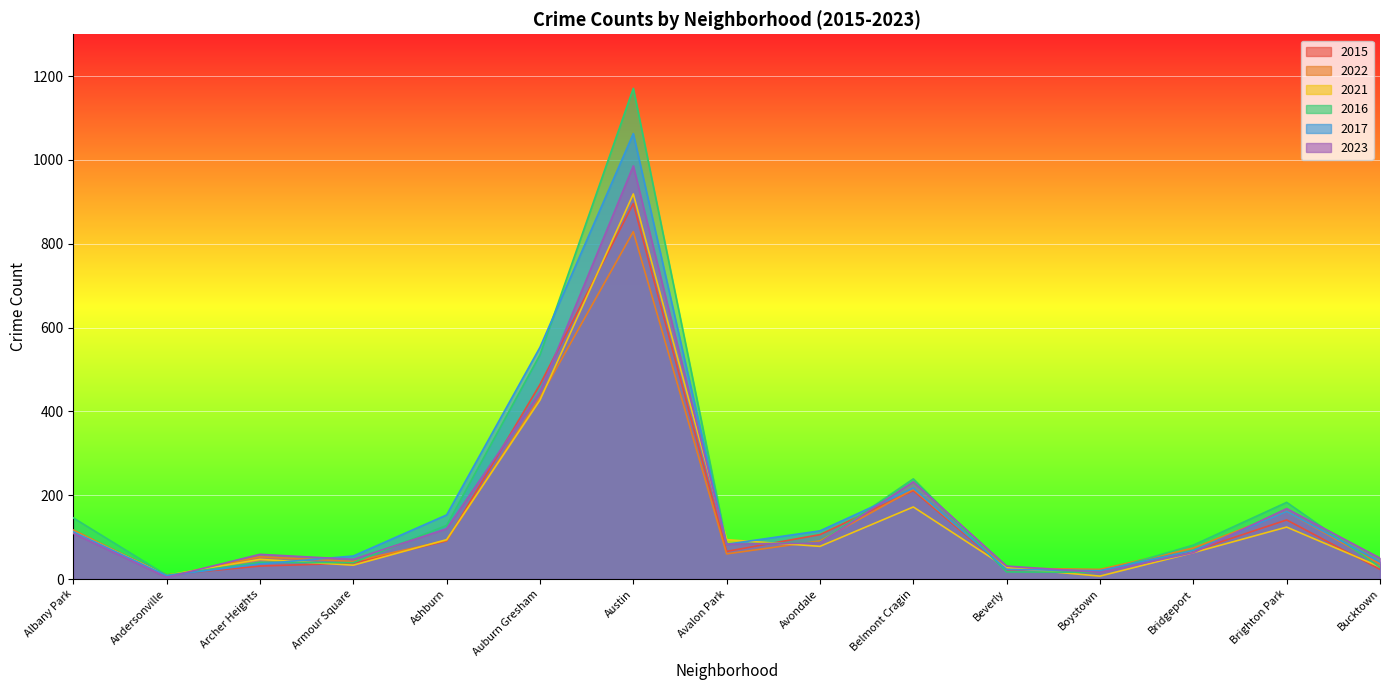

Reading left to right, what are all the values shown in this chart?

2015: Albany Park=113	Andersonville=10	Archer Heights=31	Armour Square=38	Ashburn=91	Auburn Gresham=464	Austin=896	Avalon Park=66	Avondale=106	Belmont Cragin=211	Beverly=22	Boystown=22	Bridgeport=67	Brighton Park=141	Bucktown=23
2022: Albany Park=117	Andersonville=7	Archer Heights=53	Armour Square=42	Ashburn=92	Auburn Gresham=433	Austin=829	Avalon Park=60	Avondale=91	Belmont Cragin=214	Beverly=26	Boystown=23	Bridgeport=74	Brighton Park=161	Bucktown=36
2021: Albany Park=113	Andersonville=9	Archer Heights=47	Armour Square=33	Ashburn=94	Auburn Gresham=427	Austin=919	Avalon Park=94	Avondale=78	Belmont Cragin=172	Beverly=27	Boystown=7	Bridgeport=63	Brighton Park=124	Bucktown=29
2016: Albany Park=146	Andersonville=9	Archer Heights=40	Armour Square=39	Ashburn=128	Auburn Gresham=535	Austin=1171	Avalon Park=83	Avondale=87	Belmont Cragin=239	Beverly=17	Boystown=16	Bridgeport=81	Brighton Park=183	Bucktown=28
2017: Albany Park=113	Andersonville=8	Archer Heights=36	Armour Square=55	Ashburn=153	Auburn Gresham=553	Austin=1063	Avalon Park=83	Avondale=115	Belmont Cragin=217	Beverly=23	Boystown=20	Bridgeport=68	Brighton Park=161	Bucktown=41
2023: Albany Park=109	Andersonville=4	Archer Heights=59	Armour Square=47	Ashburn=120	Auburn Gresham=446	Austin=986	Avalon Park=83	Avondale=86	Belmont Cragin=232	Beverly=31	Boystown=16	Bridgeport=63	Brighton Park=168	Bucktown=50